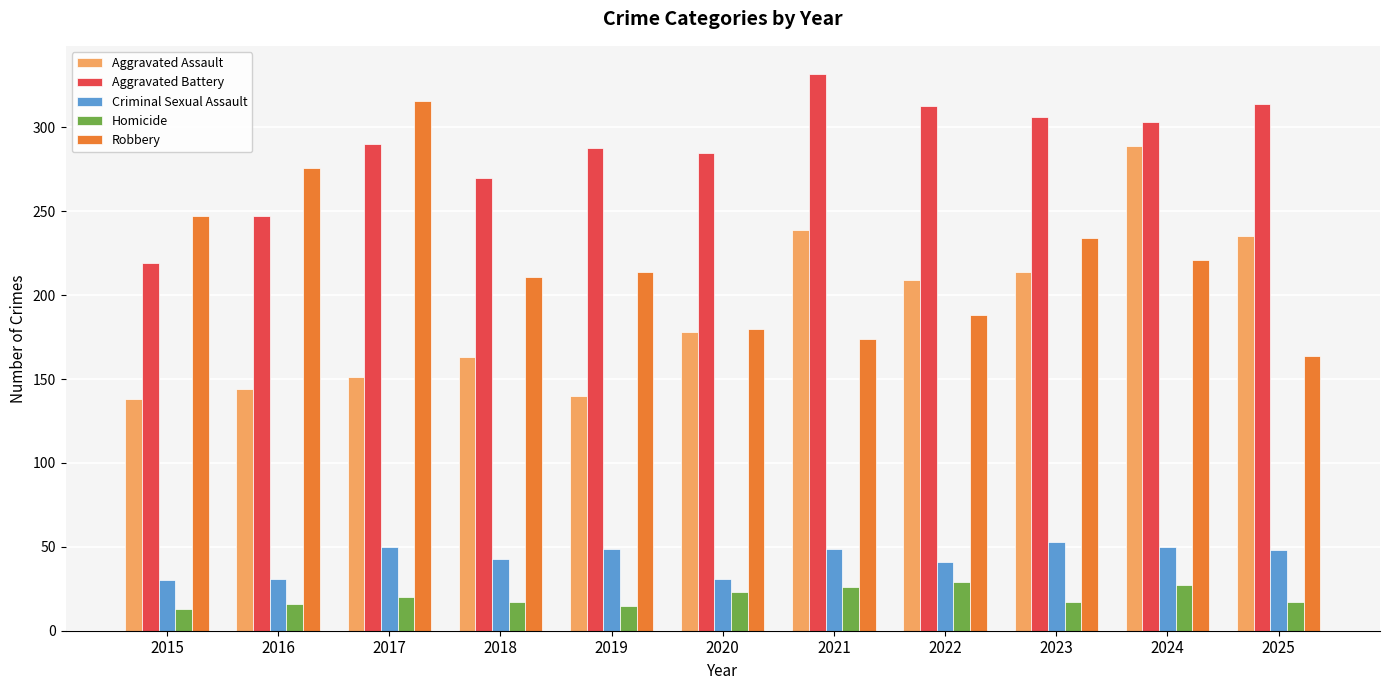

What is the spread (max minus min) of values at 2016?

260